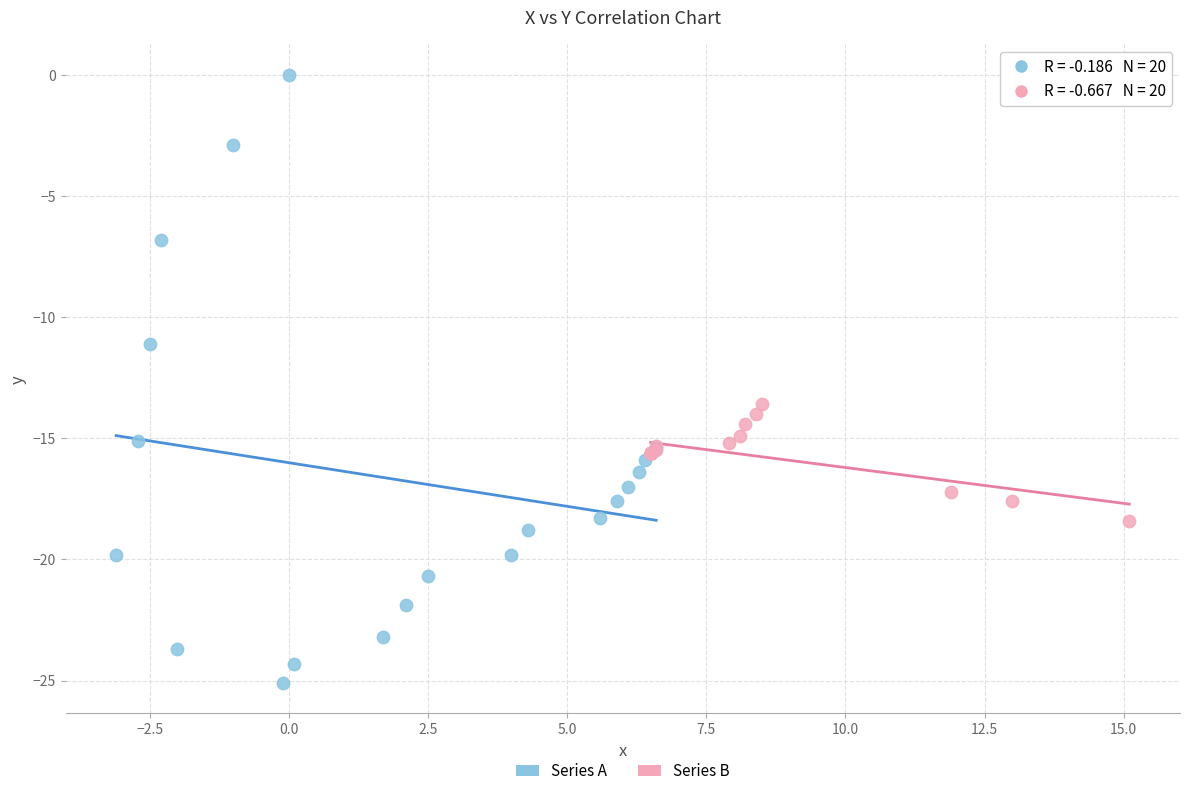

Which series reaches the minimum Y coordinate?

Series A